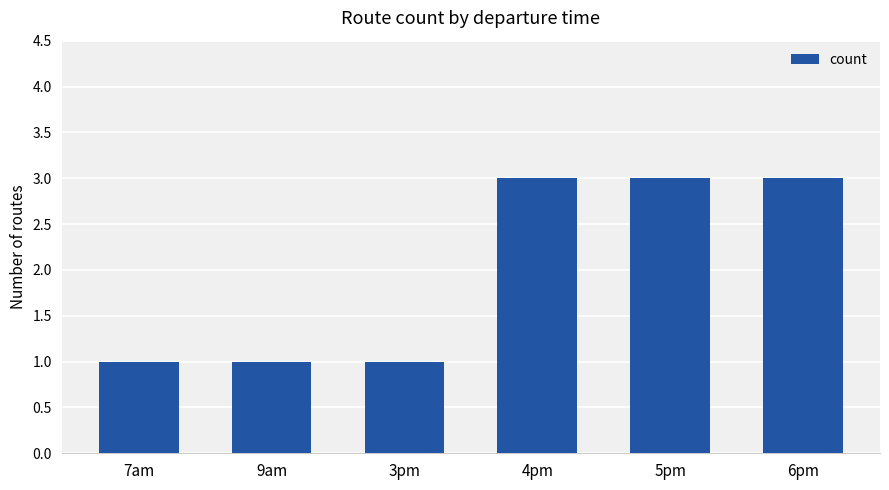

Count the values in the range 1 to 3.

6